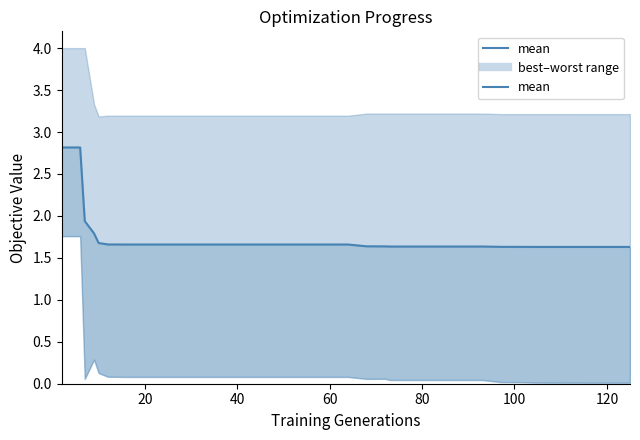

Does the chart display data point markers on the line(s)?

No